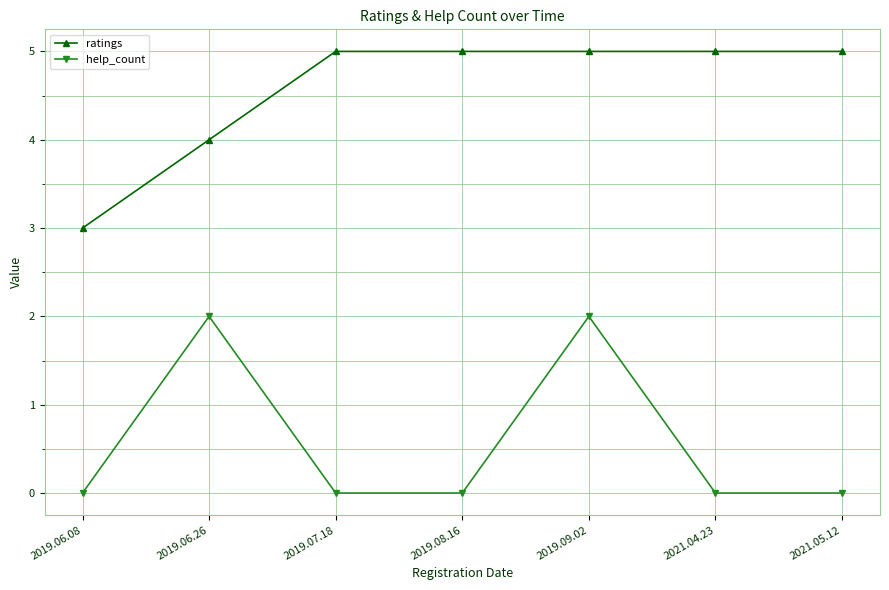

How many data points in ratings are less than 5?

2